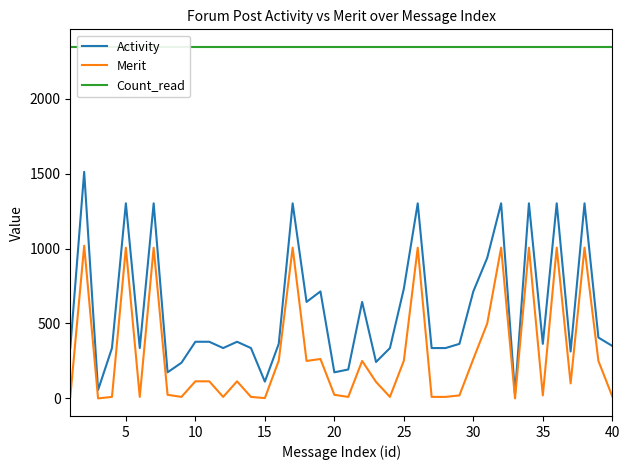

Is this an area chart (filled region under the line)?

No